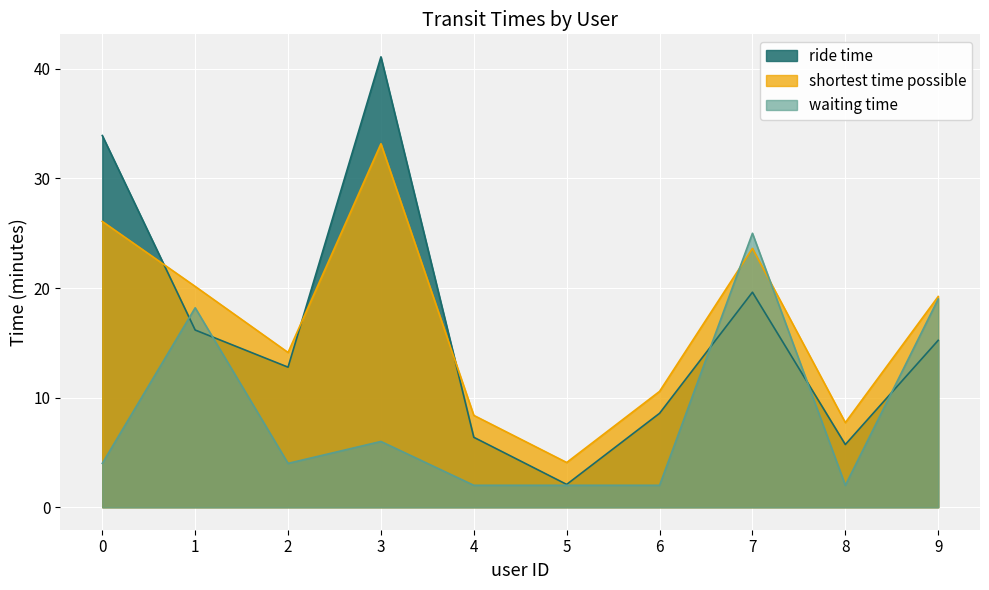

What are all the series names shown in the legend?

ride time, shortest time possible, waiting time